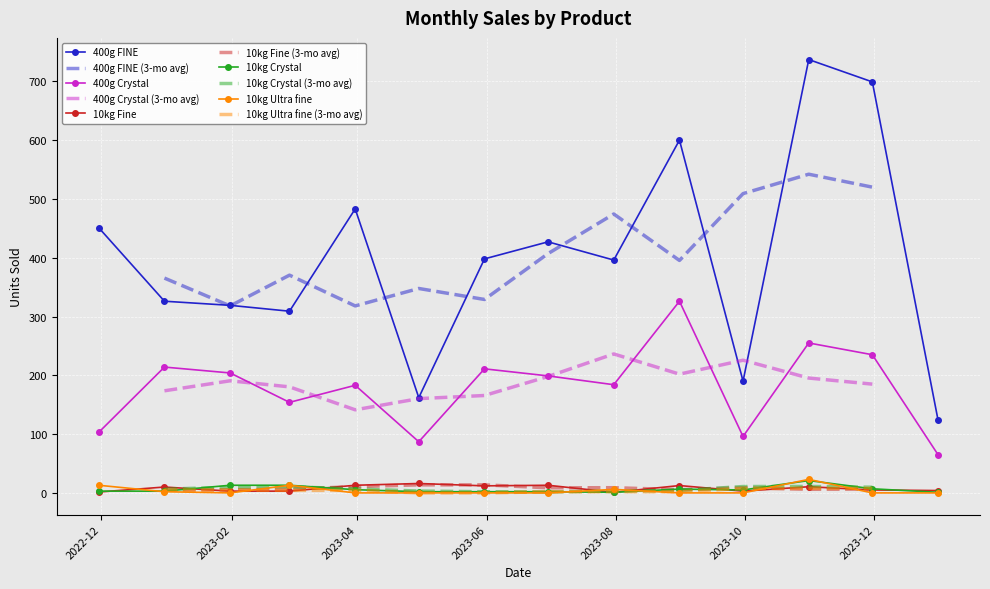

Which series has the widest spread of values?

400g FINE